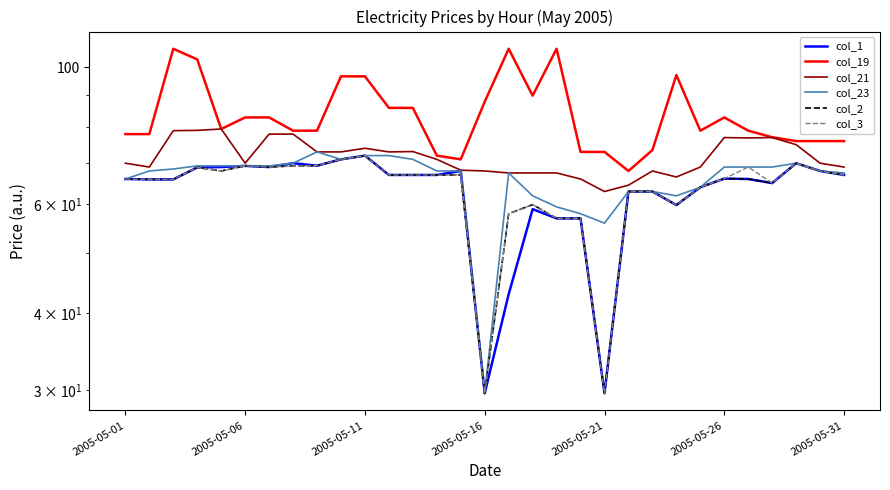

Which series has the largest range (max minus min)?

col_23